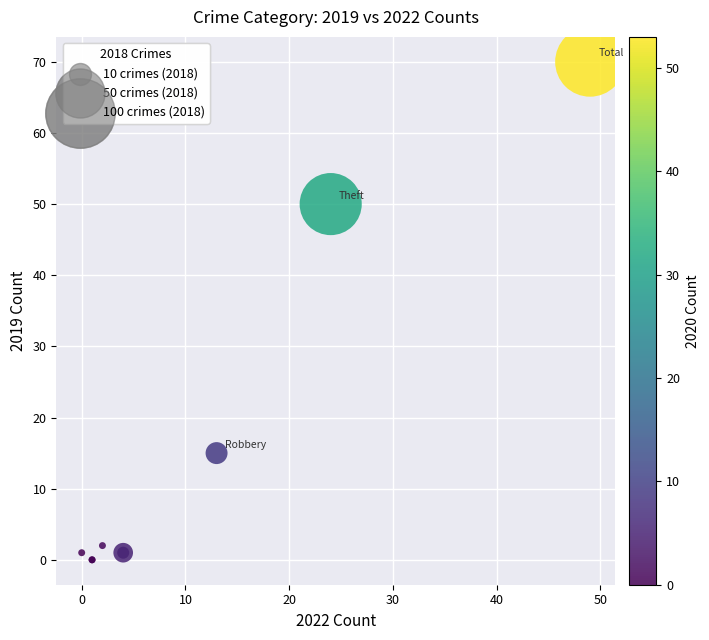

What Y value in the scatter plot is closest to 35?

50